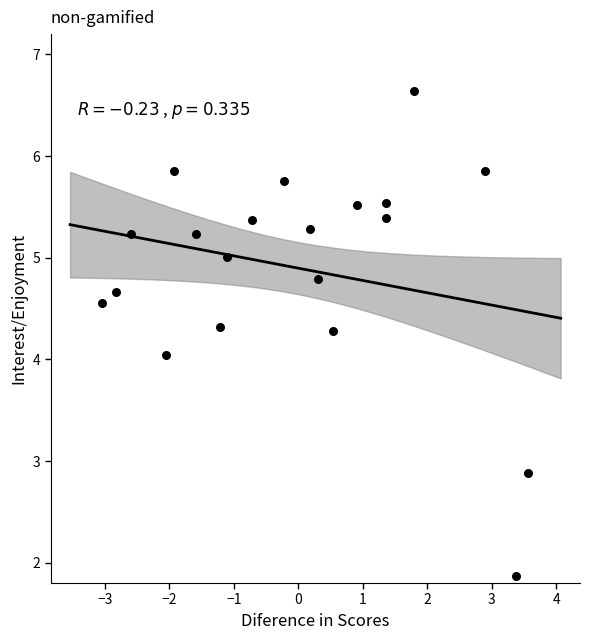

What is the range of X values (max minus min)?

6.6